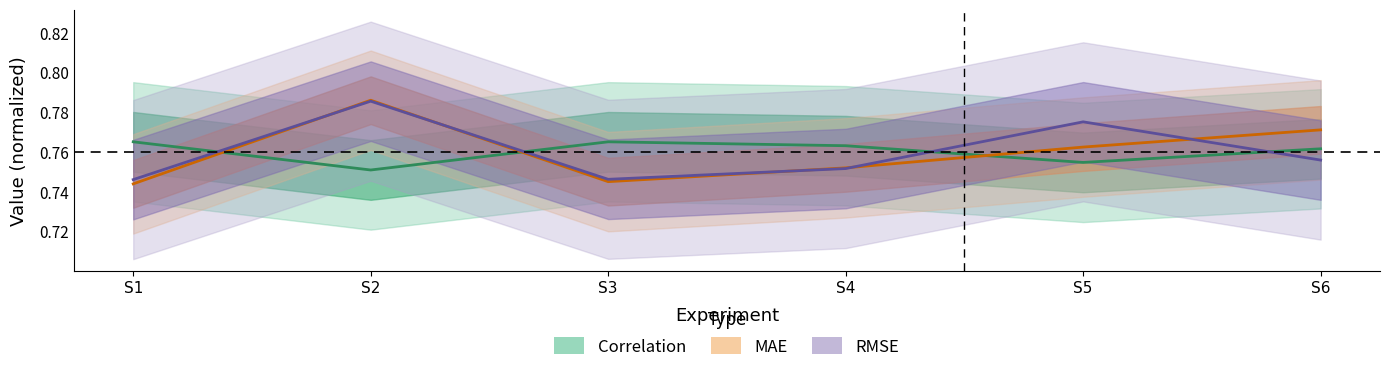

Rank the categories by MAE value from lowest to highest.

S1, S3, S4, S5, S6, S2